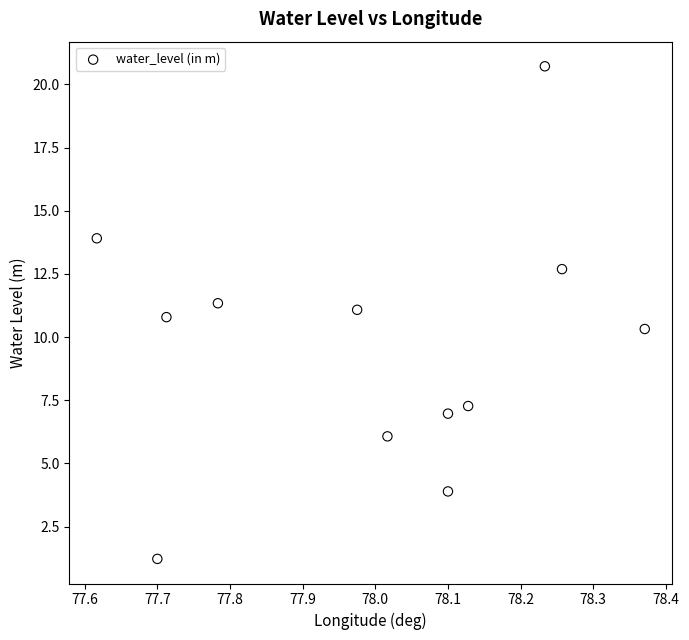

What Y value in the scatter plot is closest to 10?

10.3